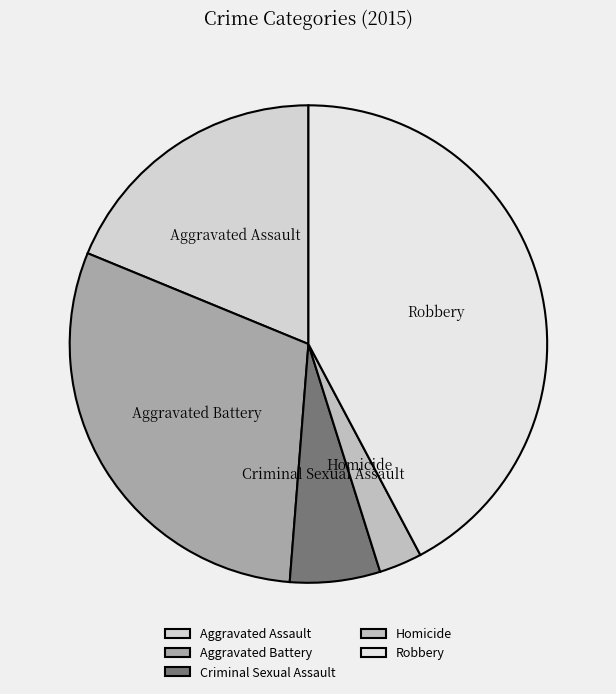

Rank the categories by value from highest to lowest.

Robbery, Aggravated Battery, Aggravated Assault, Criminal Sexual Assault, Homicide